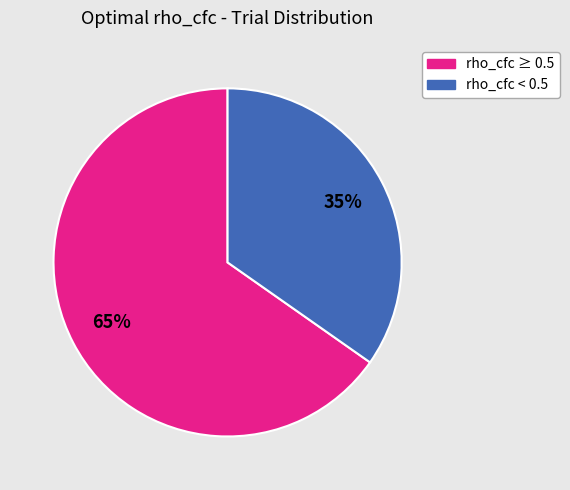

Is there a majority slice in this chart?

Yes